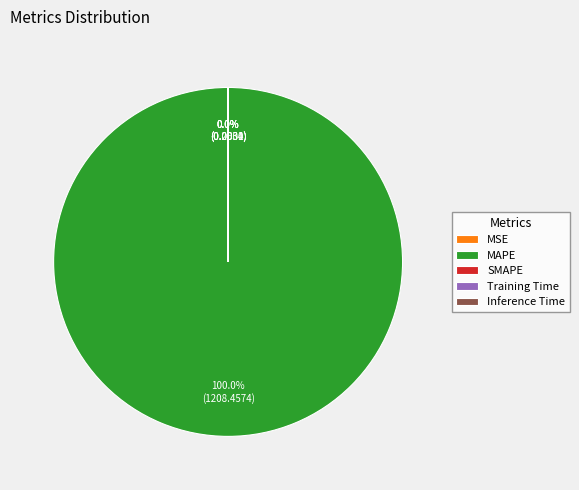

What is the largest slice in the pie chart?

MAPE